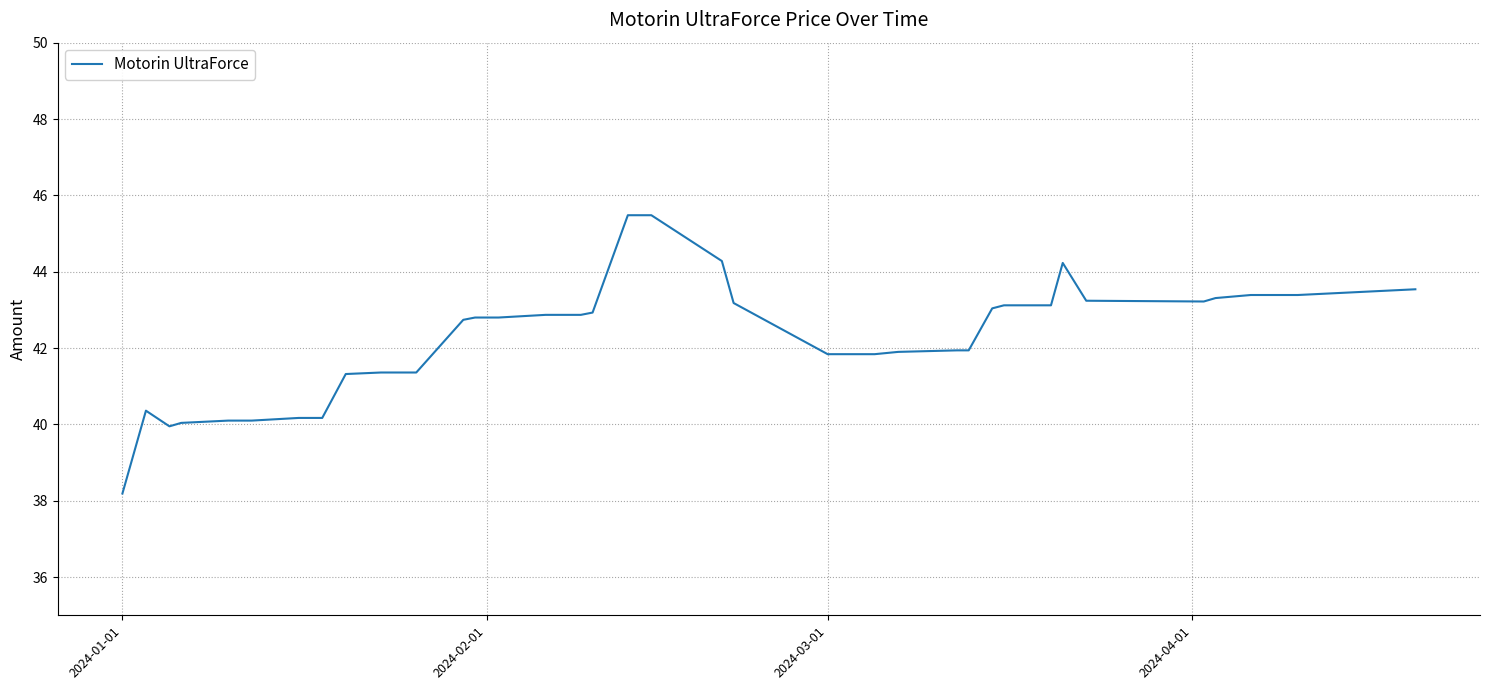

What is the smallest value displayed?

38.2